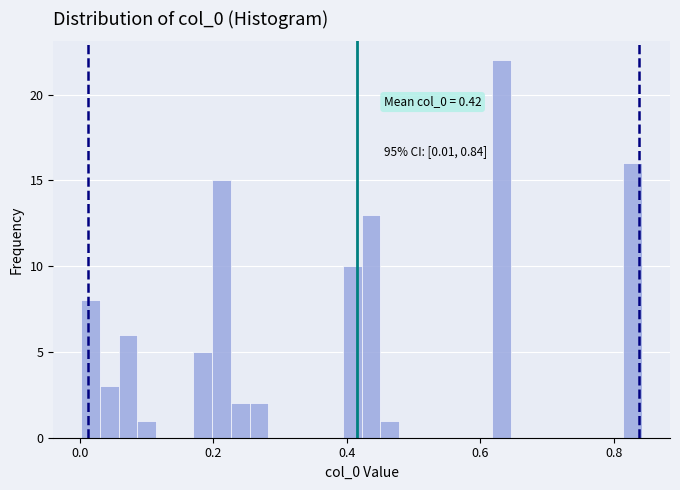

Read against the x-axis, roughly where is the centre of the tallest bar?

0.64